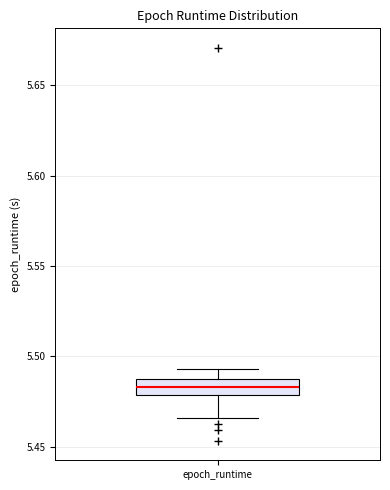

Where does the upper whisker of the box for epoch_runtime end on the y-axis? The values are not printed on the chart, so give them approximately, as read against the axis.

5.495